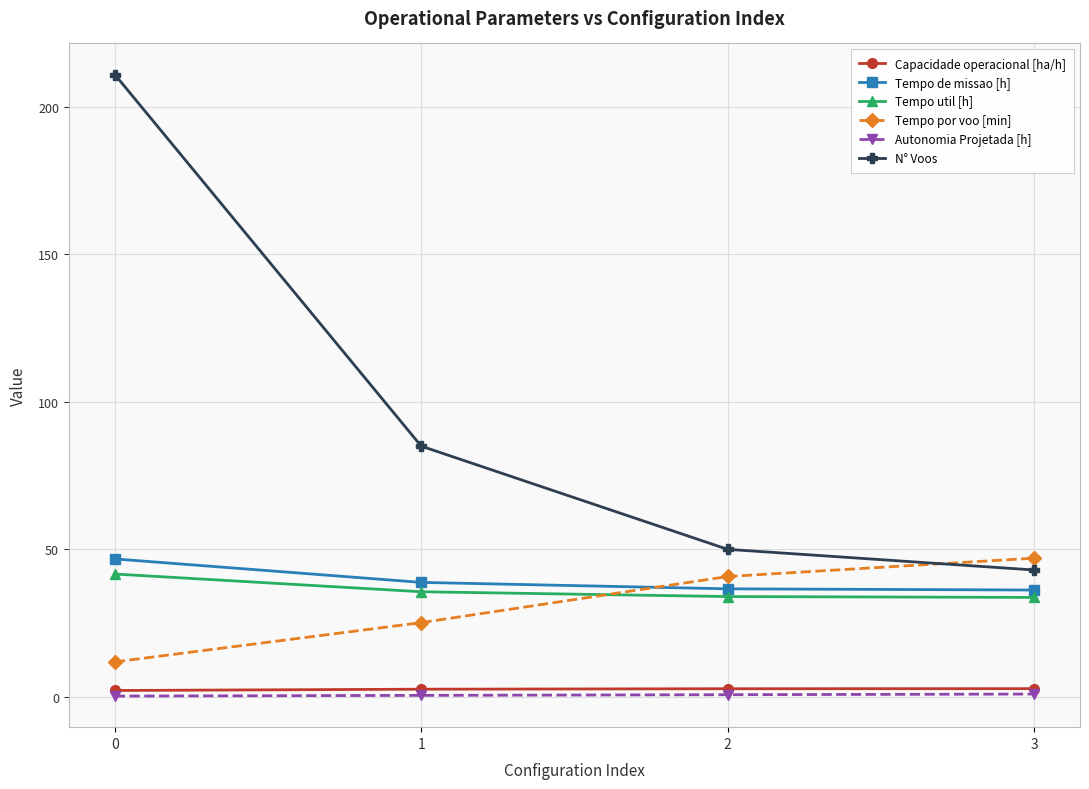

The value of Tempo por voo [min] at 0 is 4.7. True or false?

False